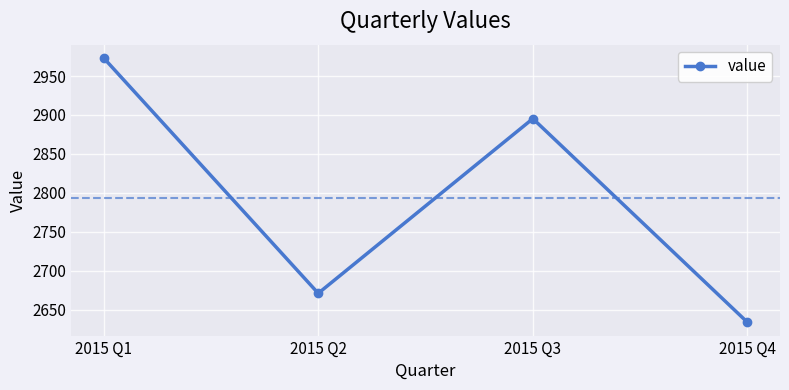

What is the greatest value displayed?

2973.3